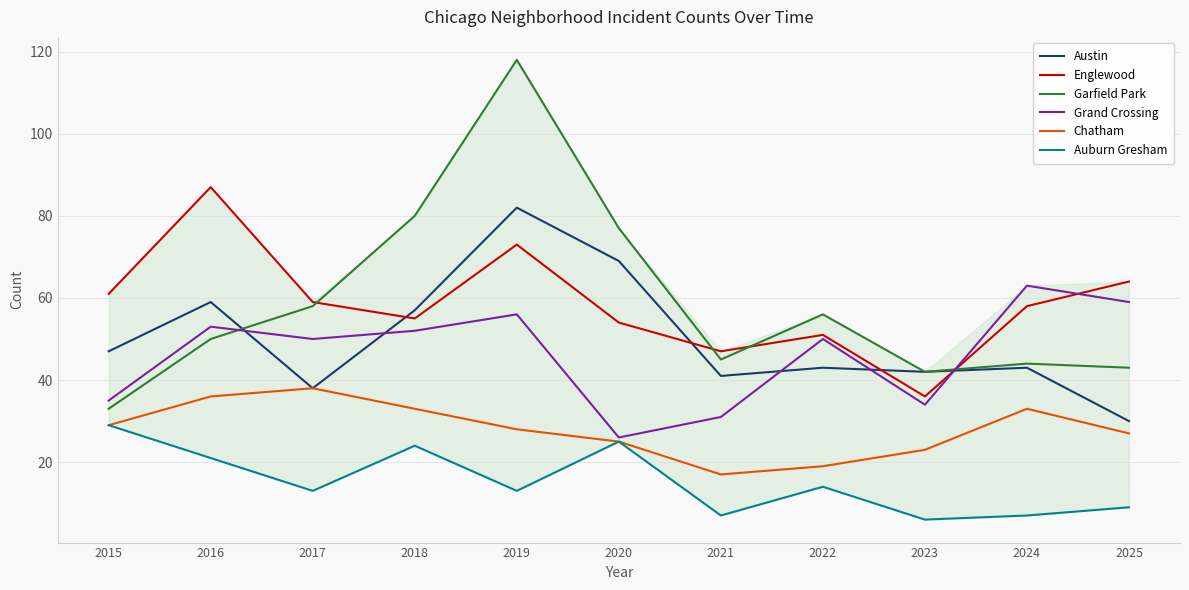

The Grand Crossing series shows 51 at 2015. True or false?

False